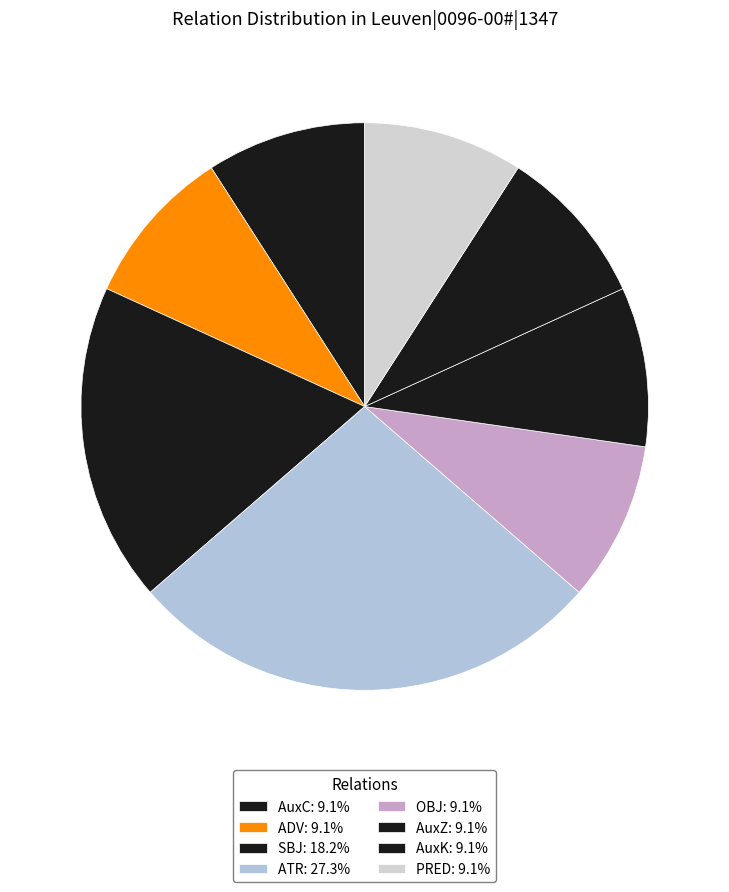

Count the number of slices in the pie.

8